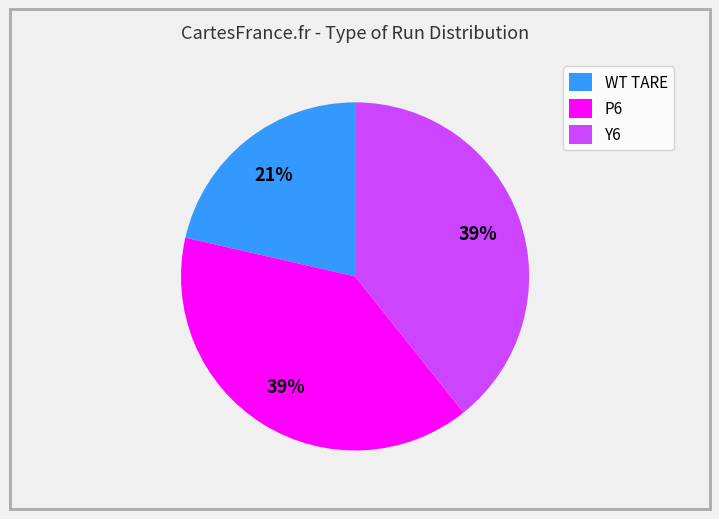

What percentage is the WT TARE slice, to the nearest percent?

21%